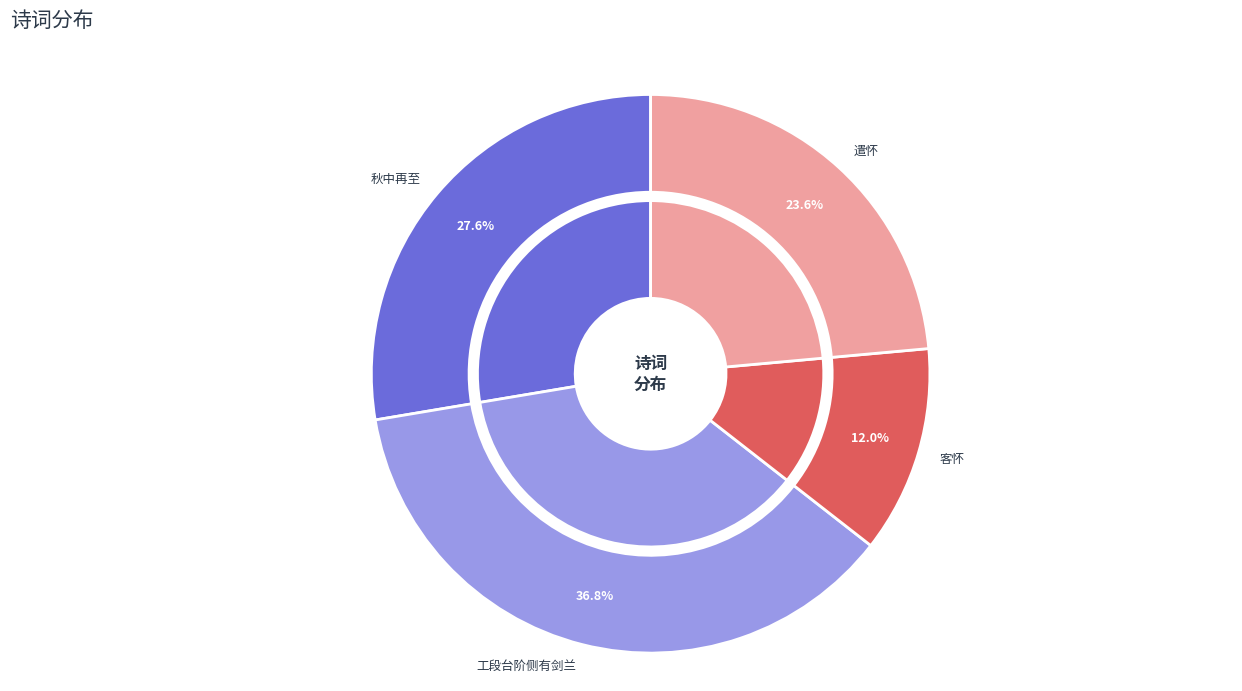

Which slice is the smallest?

客怀·雨意忽如此